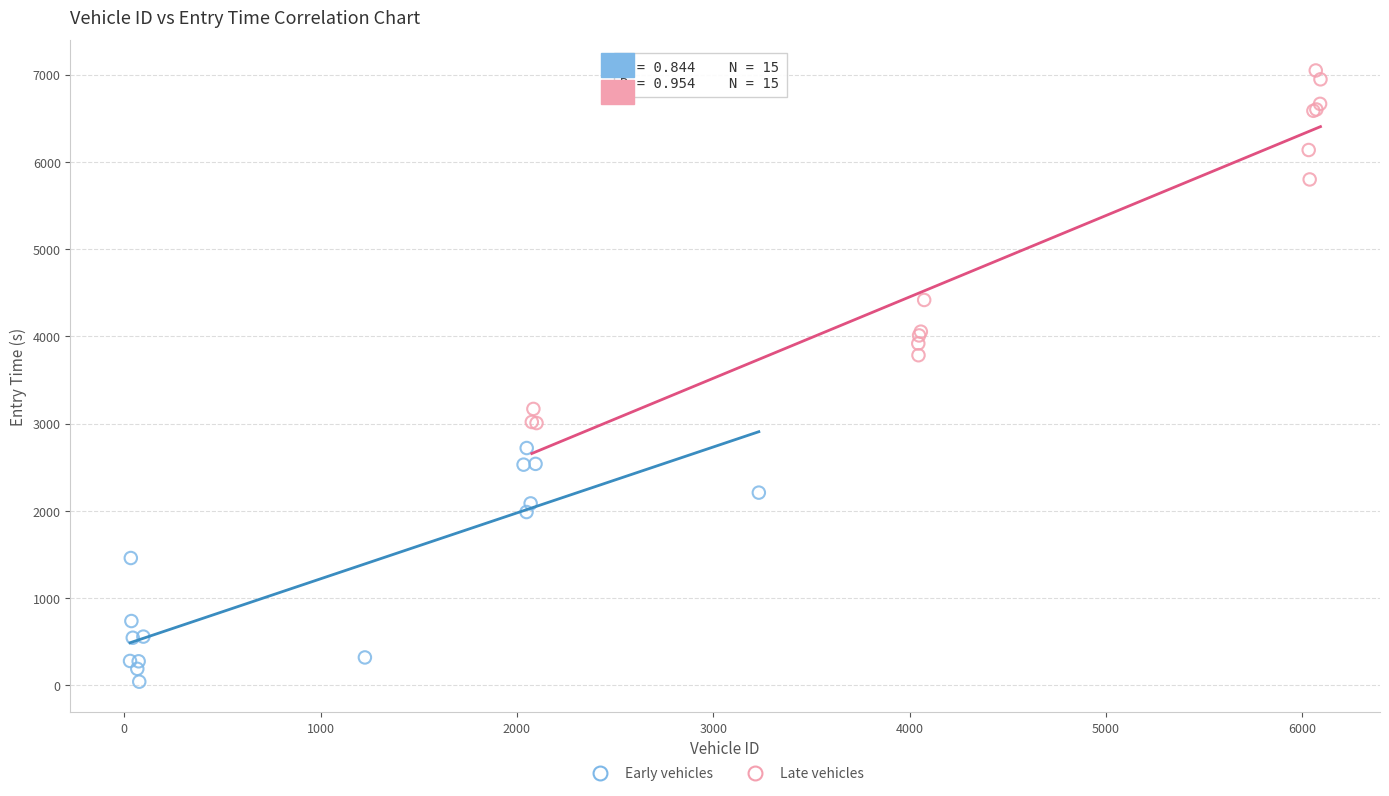

Which series has the widest spread of Y values?

Late vehicles